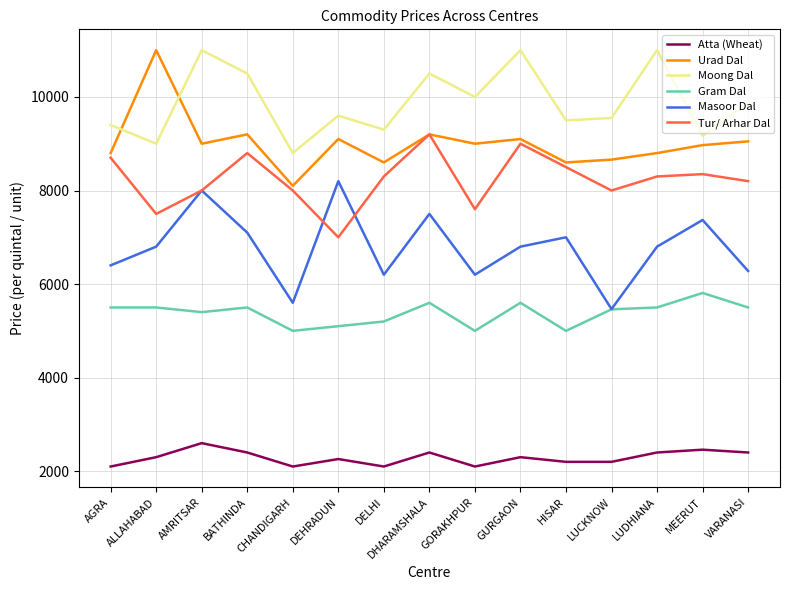

What is the minimum value shown in the chart?

2100